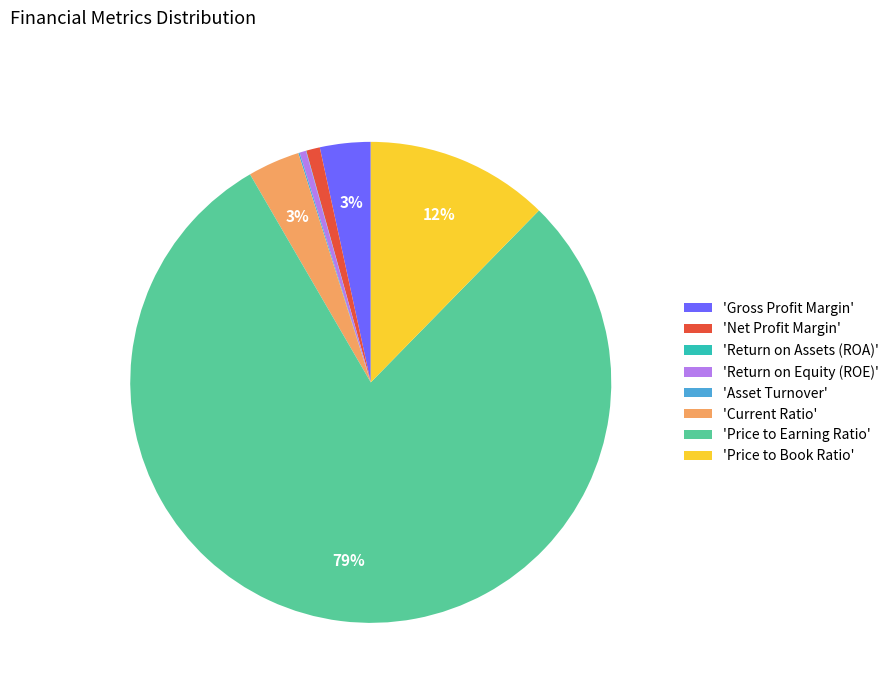

Which has a higher value, 'Net Profit Margin' or 'Gross Profit Margin'?

'Gross Profit Margin'